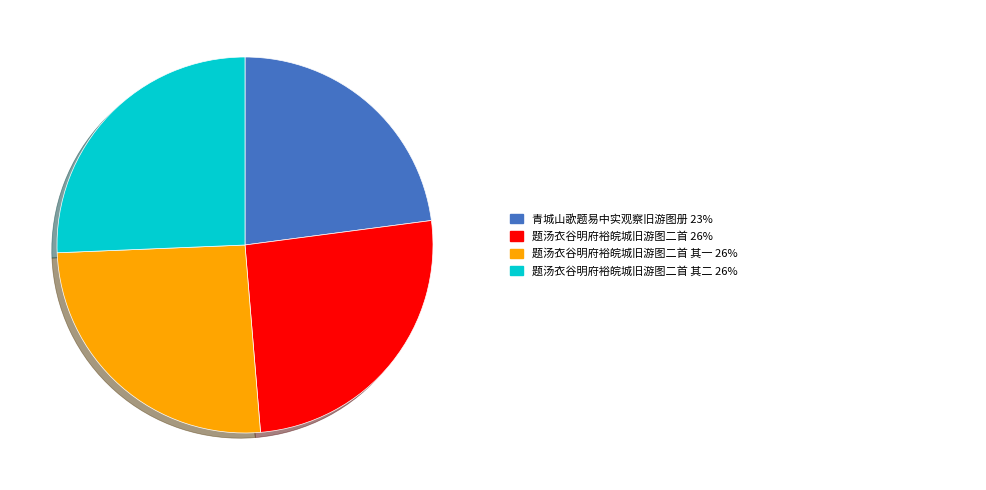

Count the number of slices in the pie.

4